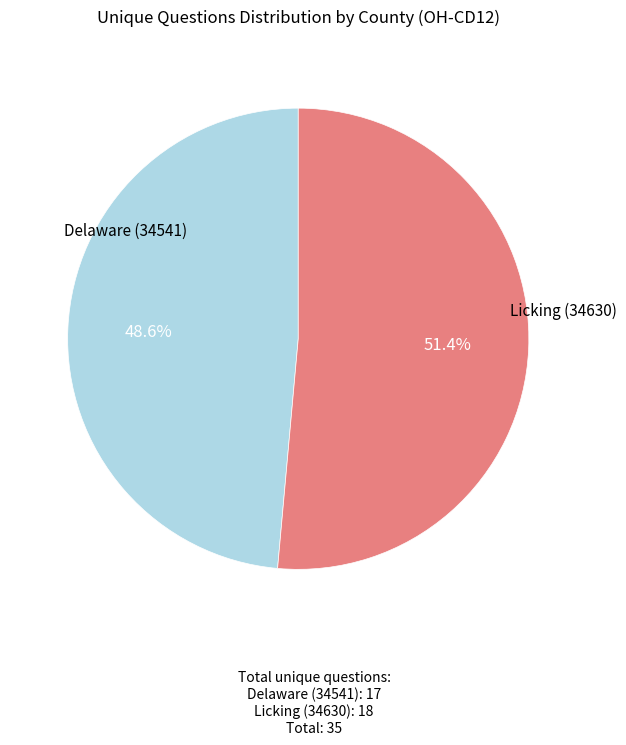

Which slice is the smallest?

Delaware (34541)